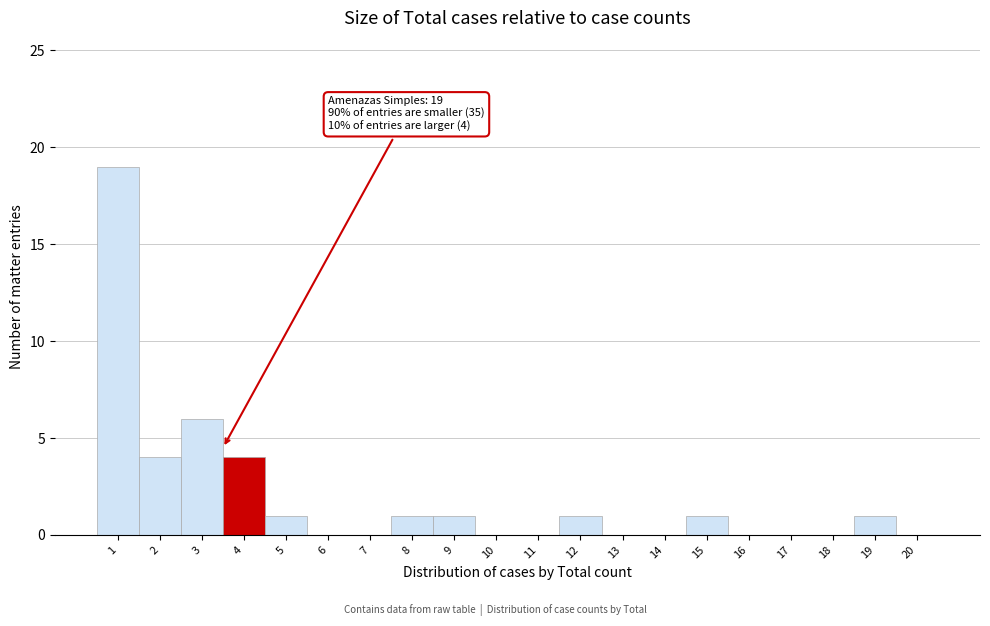

Reading left to right, list all the values displayed in this chart.

1=19	2=4	3=6	4=4	5=1	6=0	7=0	8=1	9=1	10=0	11=0	12=1	13=0	14=0	15=1	16=0	17=0	18=0	19=1	20=0